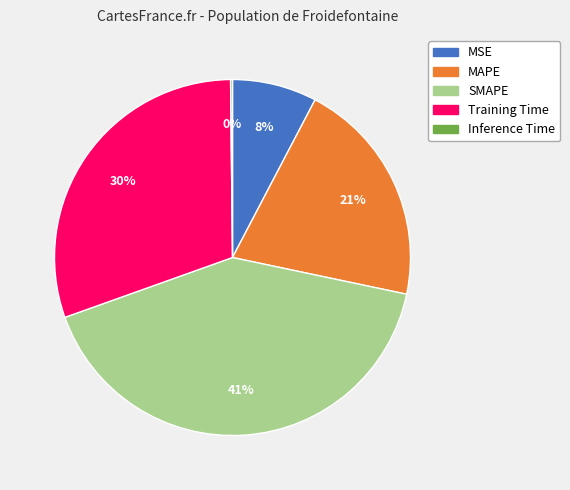

Which has a higher value, SMAPE or MAPE?

SMAPE